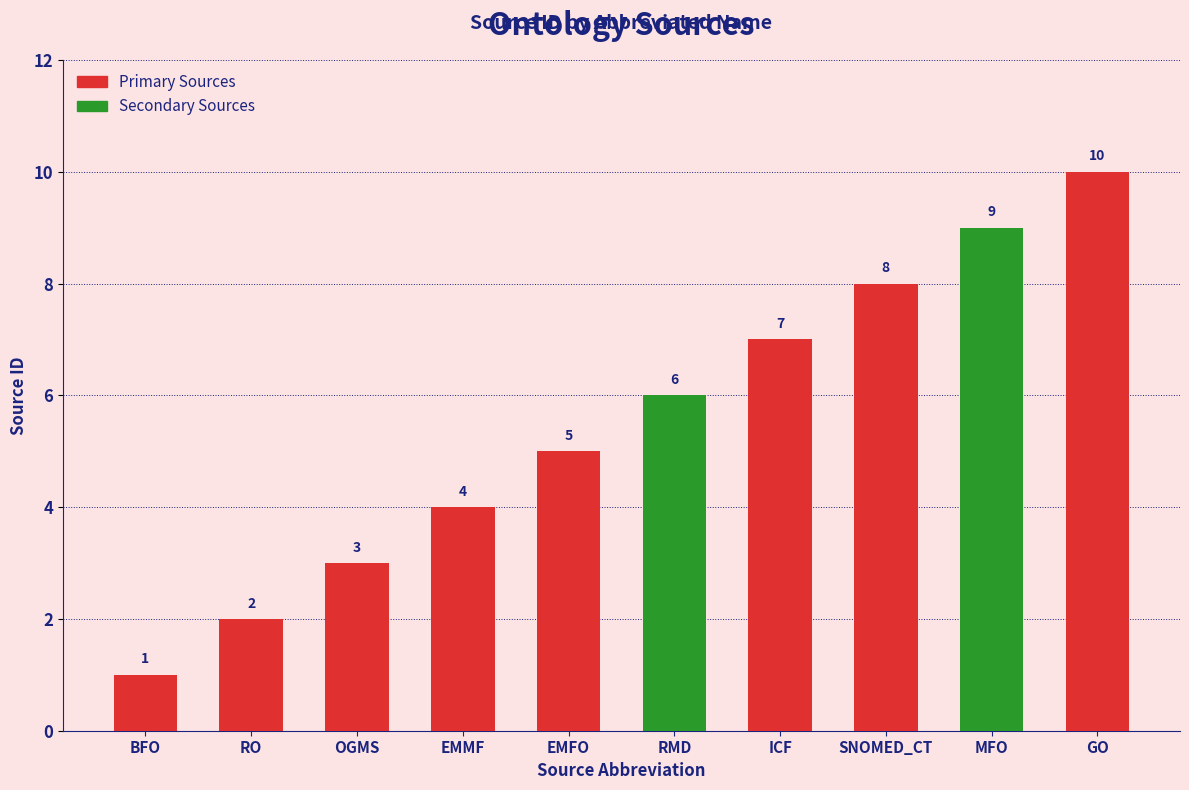

What is the greatest value displayed?

10